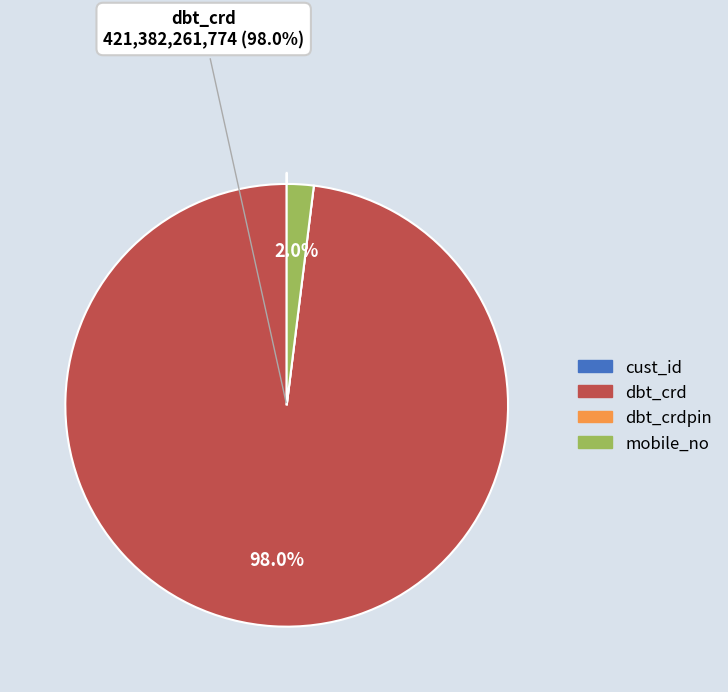

Is there a majority slice in this chart?

Yes